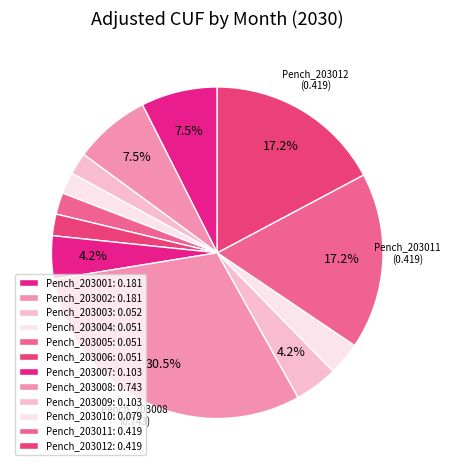

Combined, do Pench_203006 and Pench_203003 account for over 50%?

No